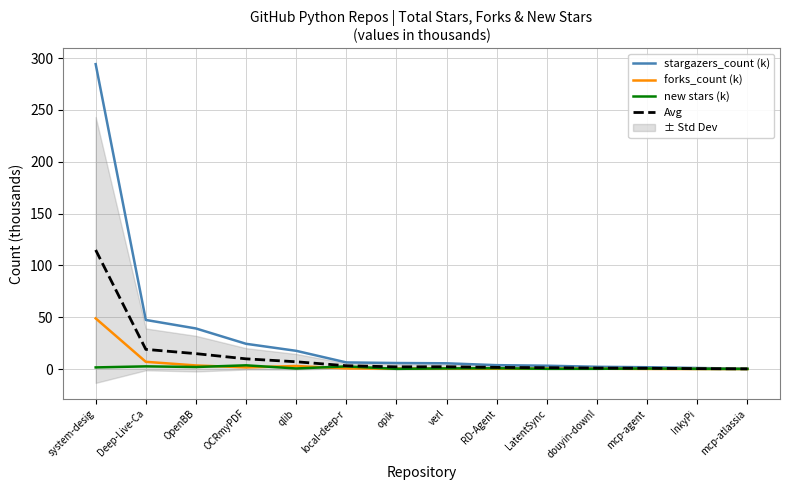

Rank the series by their maximum value, from lowest to highest.

new stars (k), forks_count (k), Avg, stargazers_count (k)